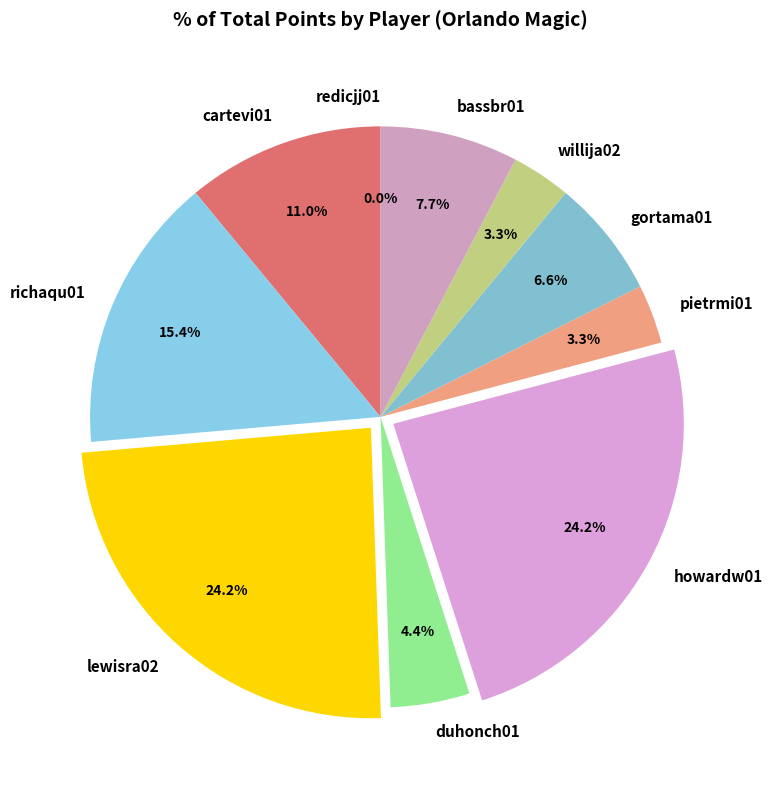

Approximately how many times larger is the value at bassbr01 compared to cartevi01?

0.7